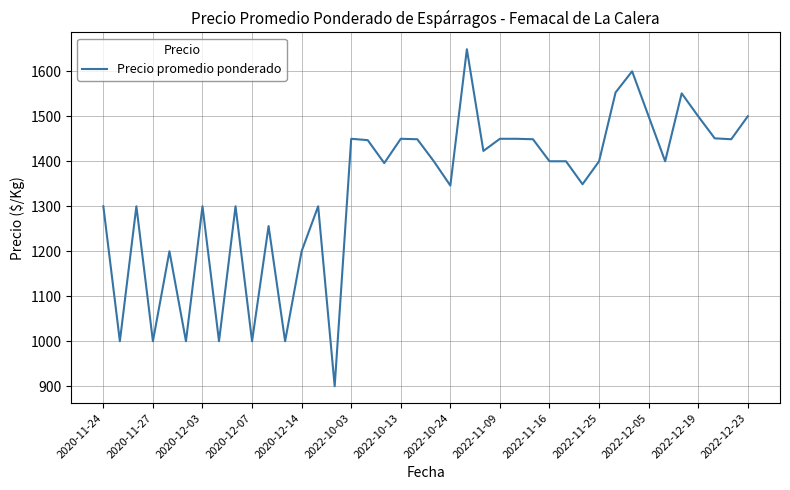

What is the difference between the maximum and minimum values?

749